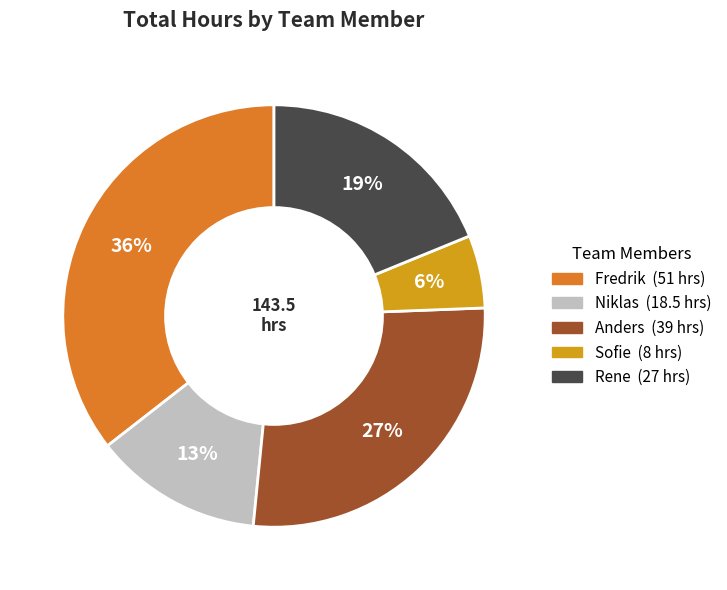

Do Rene and Niklas together represent more than half of the pie?

No